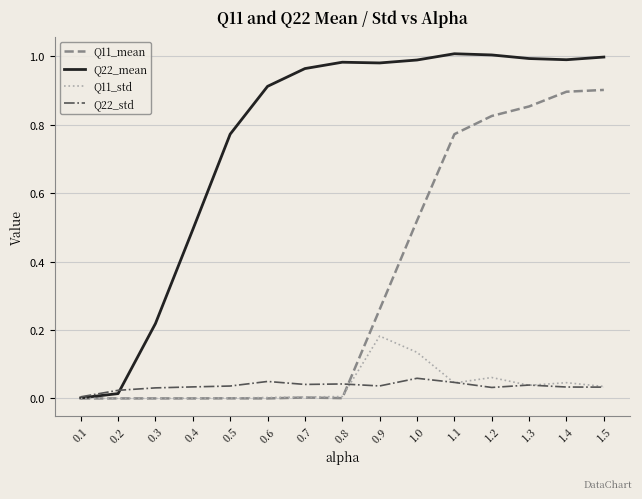

Which series changed the most between 0.2 and 0.9?

Q22_mean